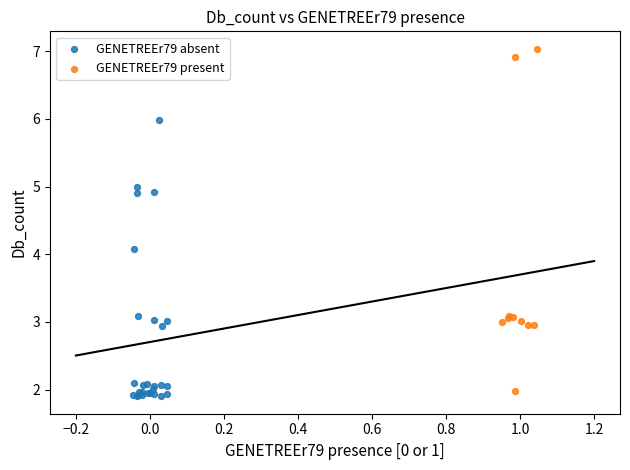

Which series contains the highest Y value?

GENETREEr79 present